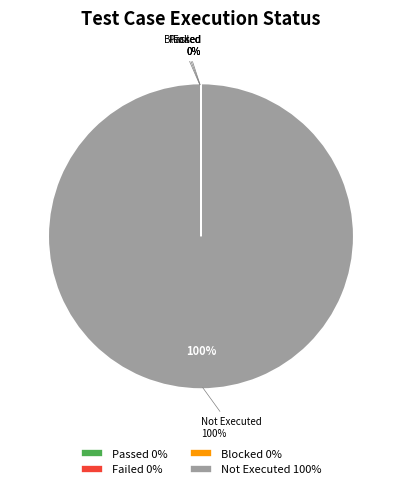

What percentage is the Not Executed slice, to the nearest percent?

100%